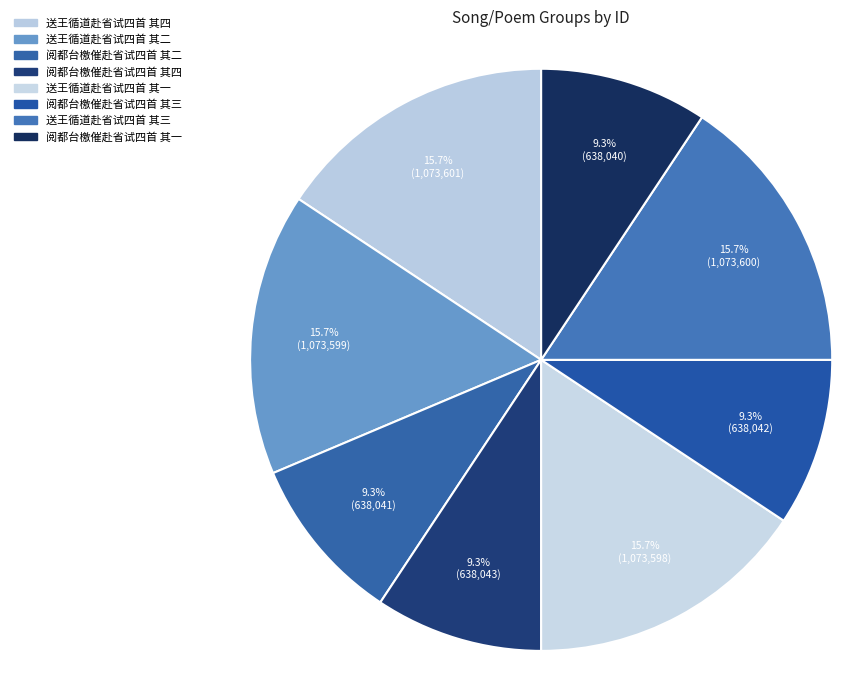

How many segments does this pie chart have?

8